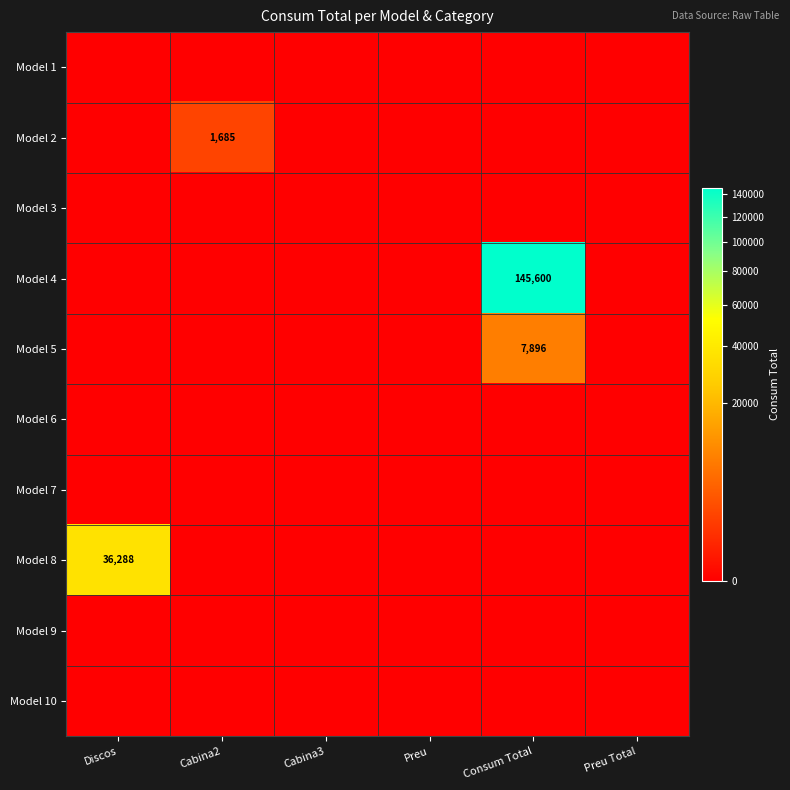

Is the value of Model 3 at Discos greater than the value of Model 4 at Discos?

No